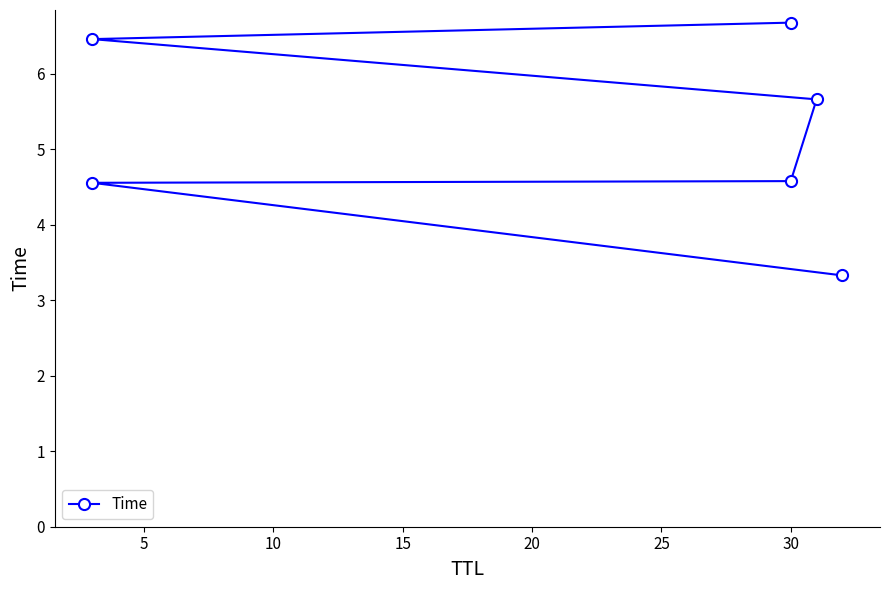

The value at 5 is 4.6. True or false?

True